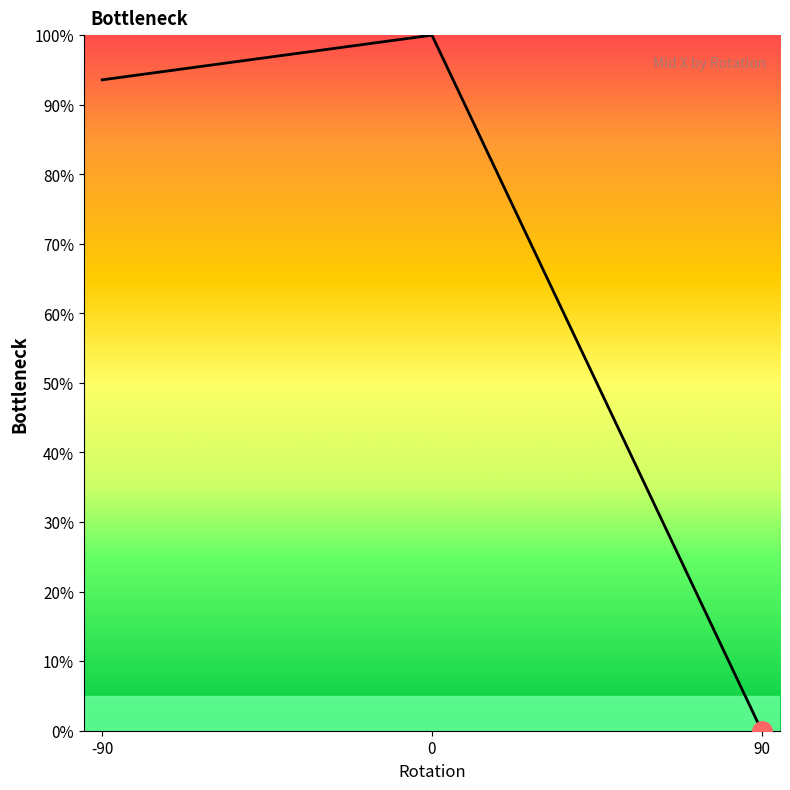

Is it true that the value at -90 is 156.3?

False